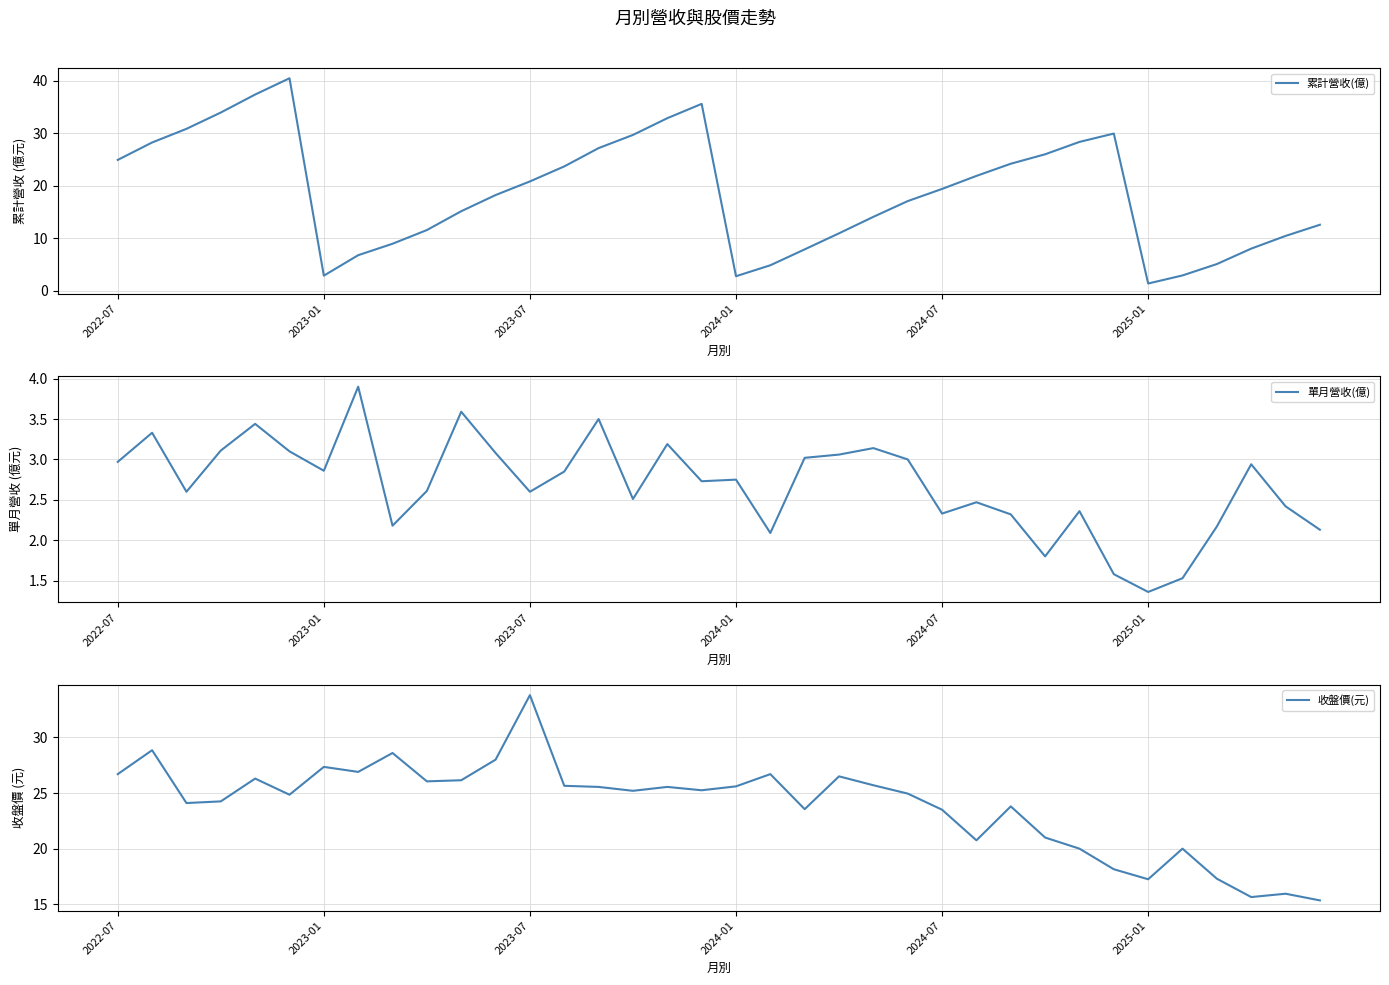

What are all the series names shown in the legend?

累計營收(億), 單月營收(億), 收盤價(元)